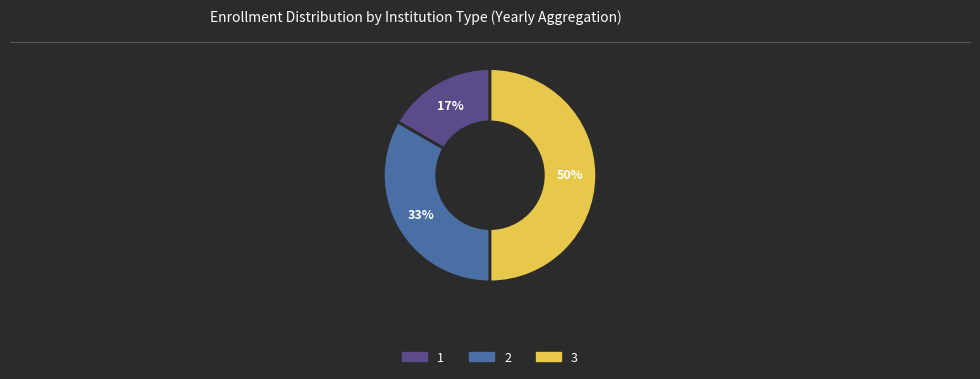

True or false: 2 accounts for 19% of the total.

False